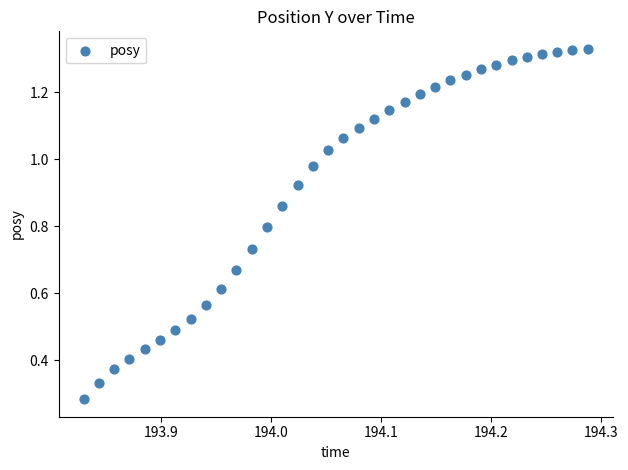

How many data points are displayed?

34